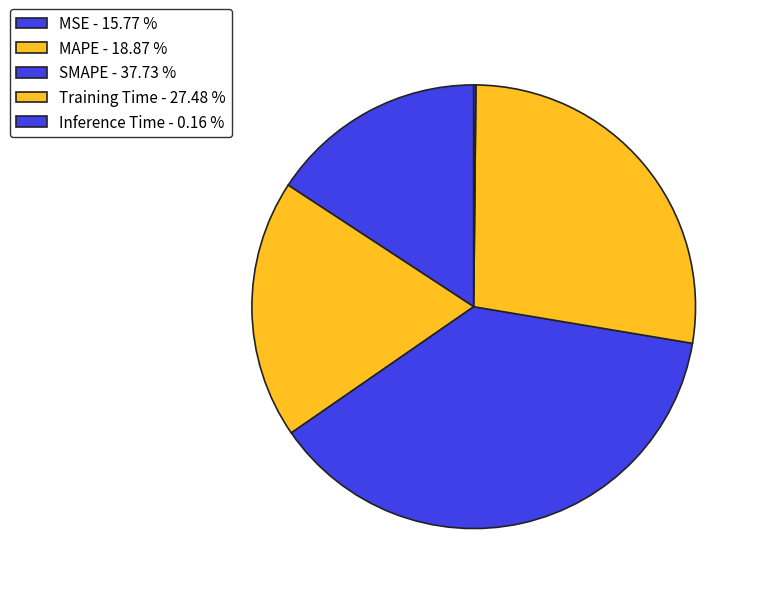

Does Training Time represent more than half of the total?

No